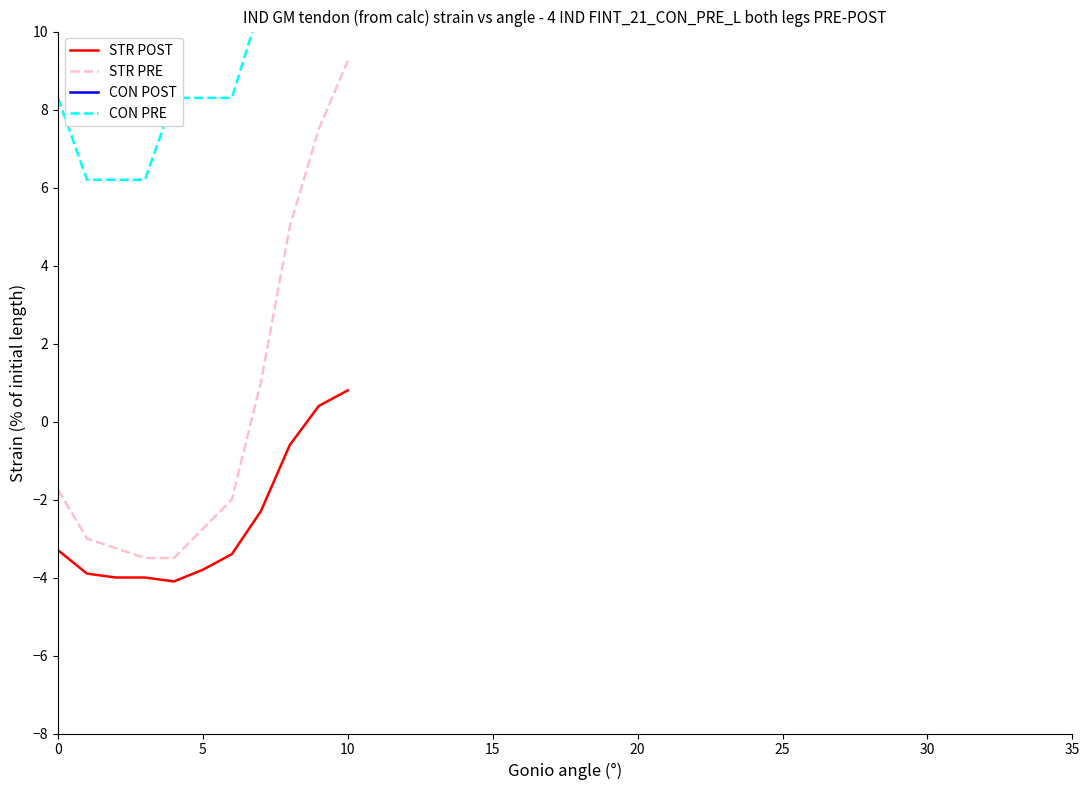

True or false: STR PRE and STR POST cross at least once.

False